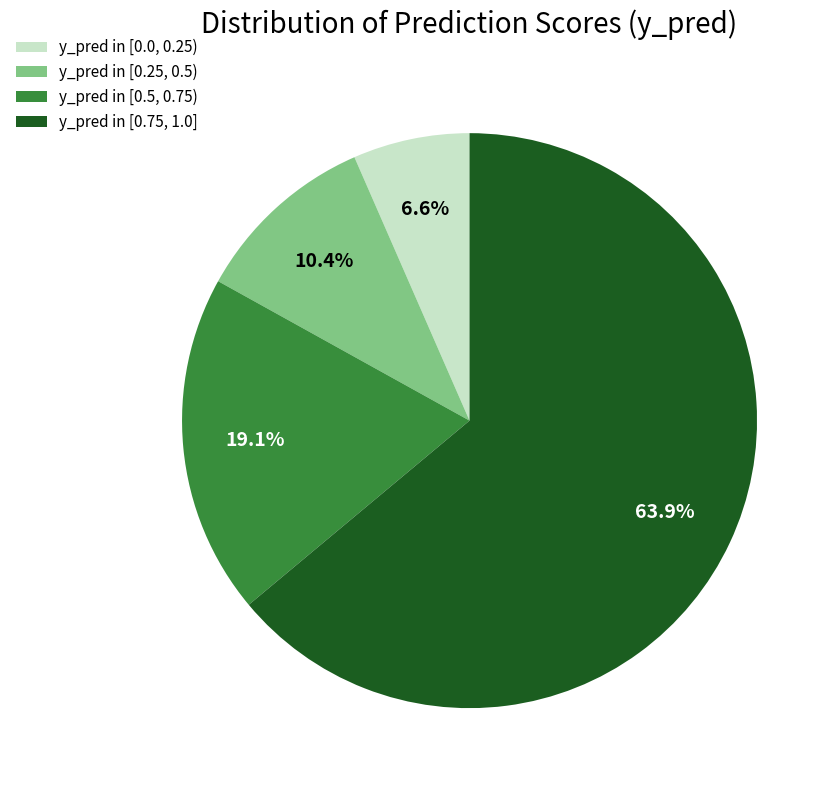

What is the ratio of the value at y_pred in [0.0, 0.25) to the value at y_pred in [0.25, 0.5)?

0.6